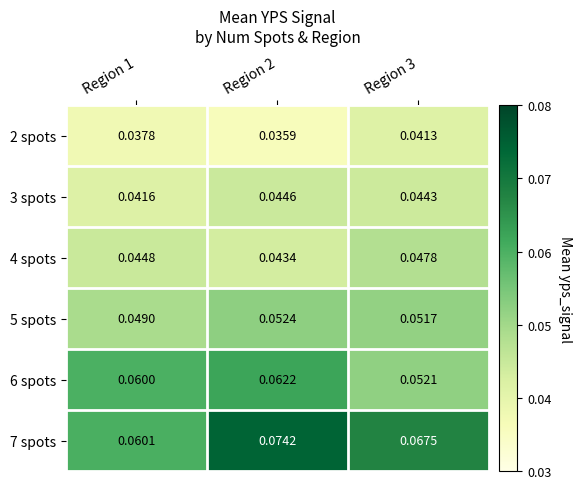

Is the value of 4 spots at Region 2 greater than the value of 7 spots at Region 2?

No